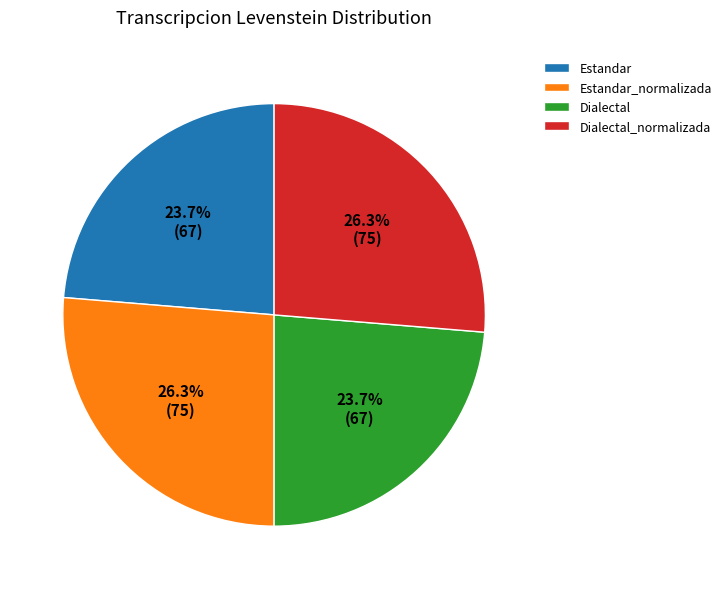

To the nearest percent, what is the combined percentage of Dialectal_normalizada and Dialectal?

50%